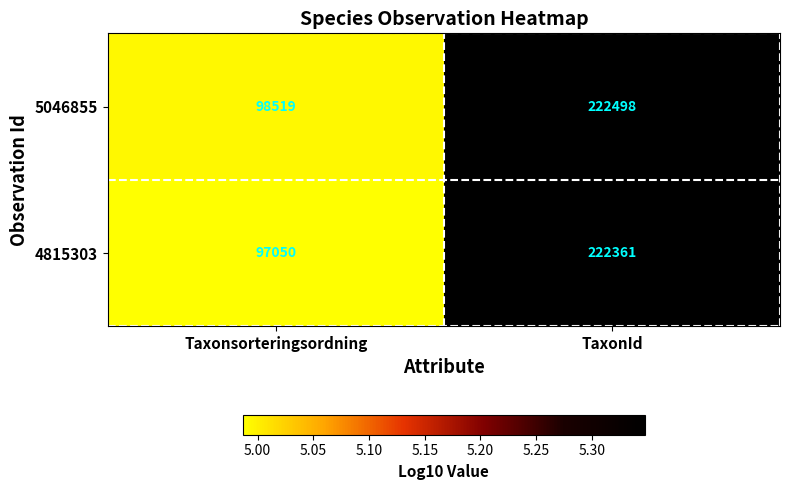

How many data points does each series have?

2